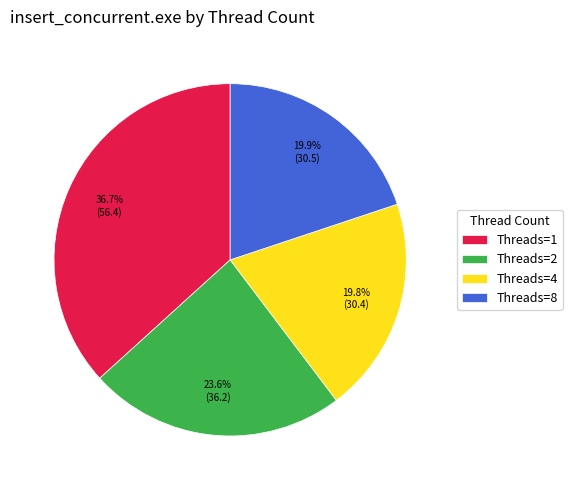

To the nearest percent, what is the difference between the largest and smallest slice percentages?

17%